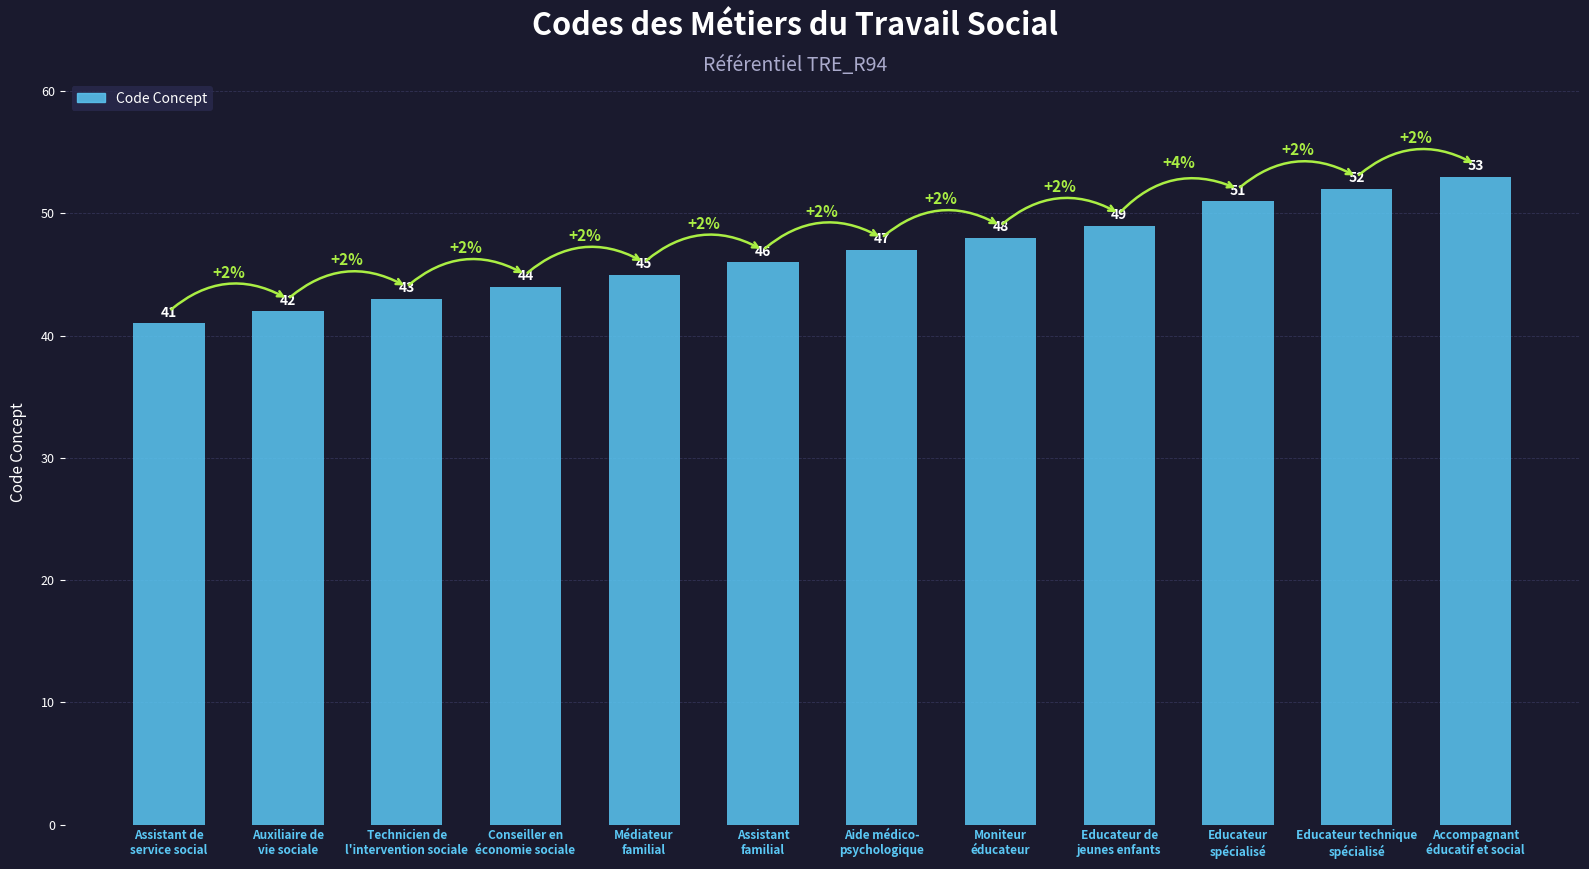

What is the change in value from Conseiller en
économie sociale to Médiateur
familial?

+1